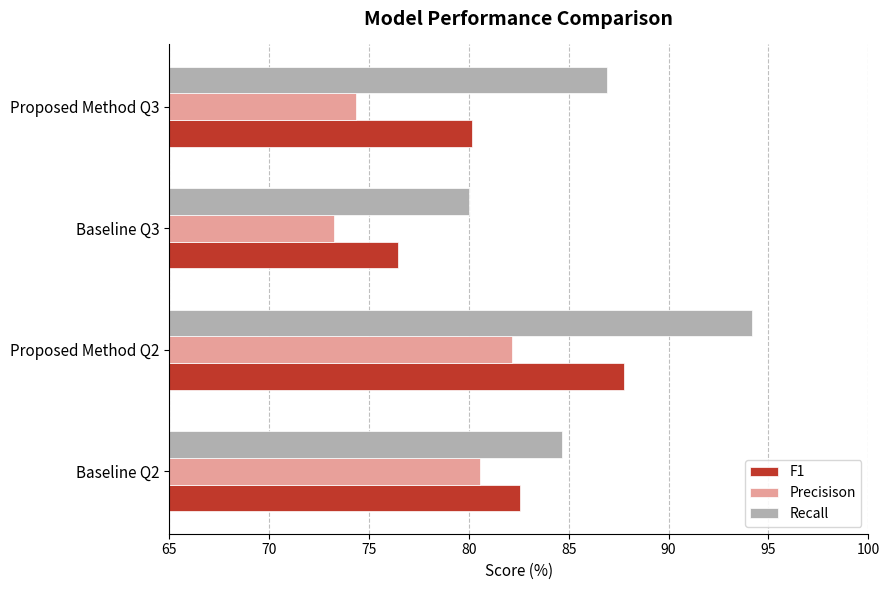

What is the average value of the F1 series?

81.7